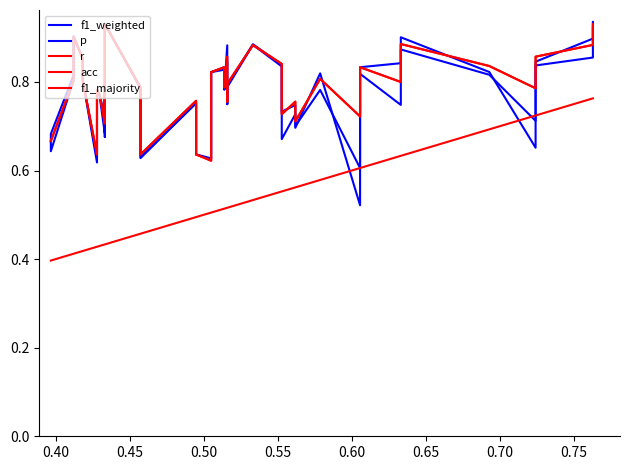

What is the difference between the maximum and second lowest values in the f1_majority series?

0.4